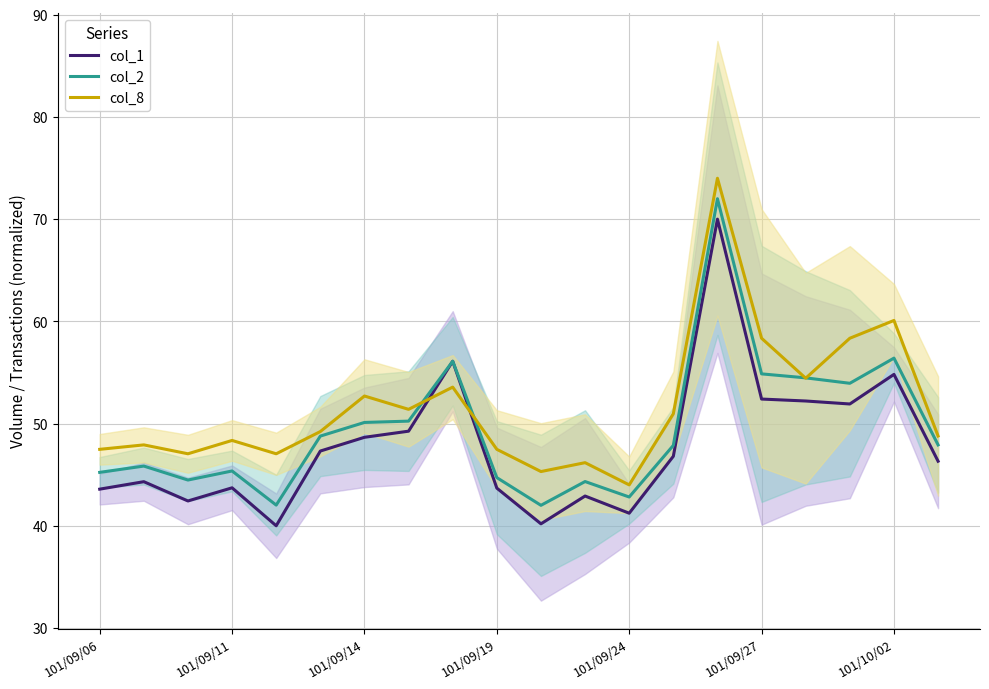

What is the lowest value of the col_2 series?

42.0